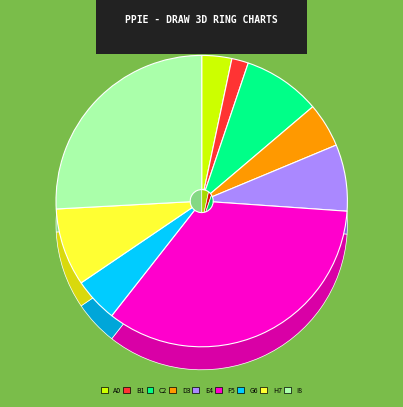

Is there any slice that represents more than half of the pie?

Yes